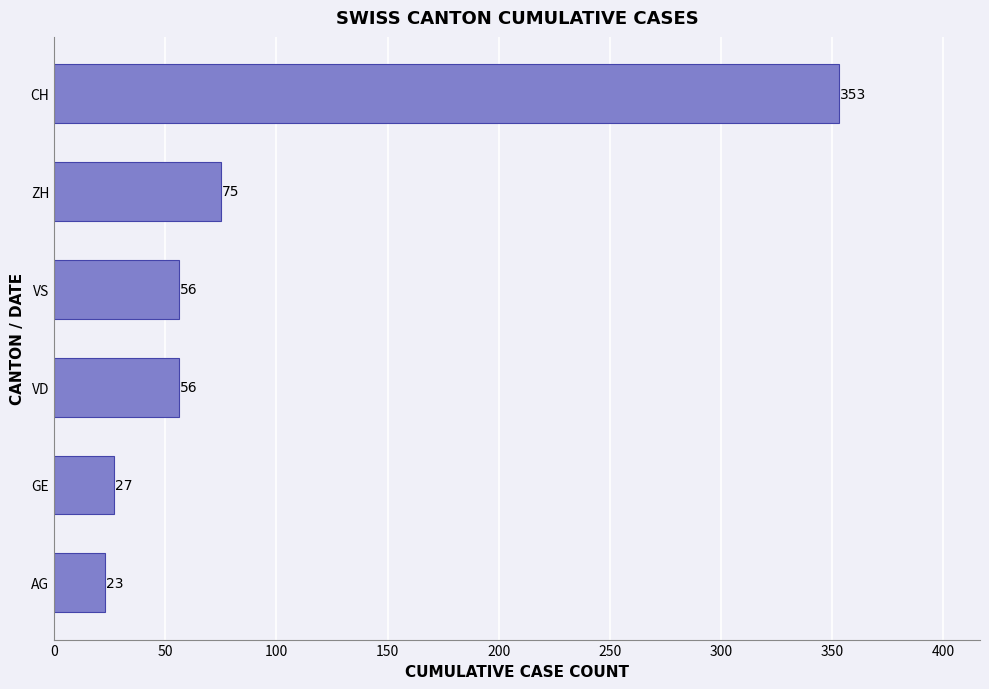

True or false: the data shows 40 at AG.

False